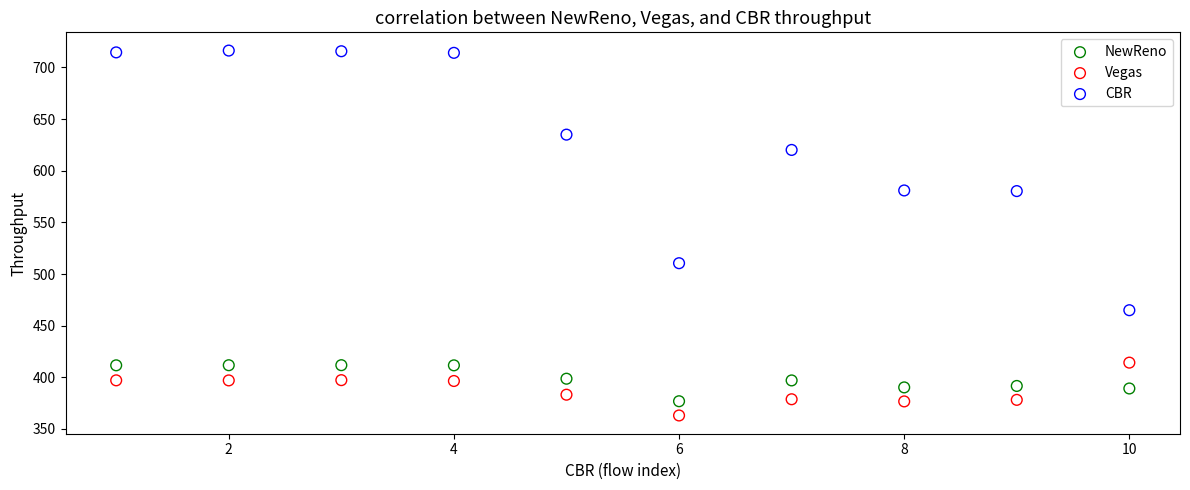

Which series contains the lowest Y value?

Vegas